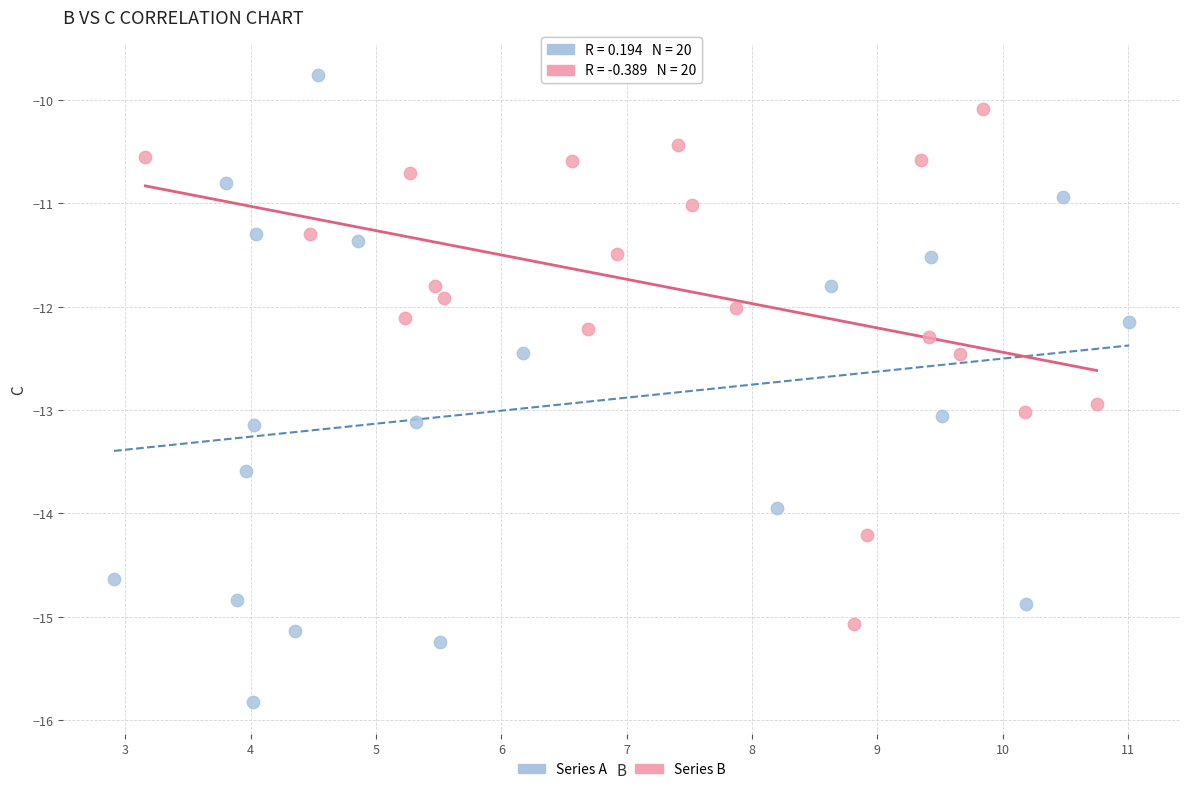

Which series has the largest Y range (max minus min)?

Series A